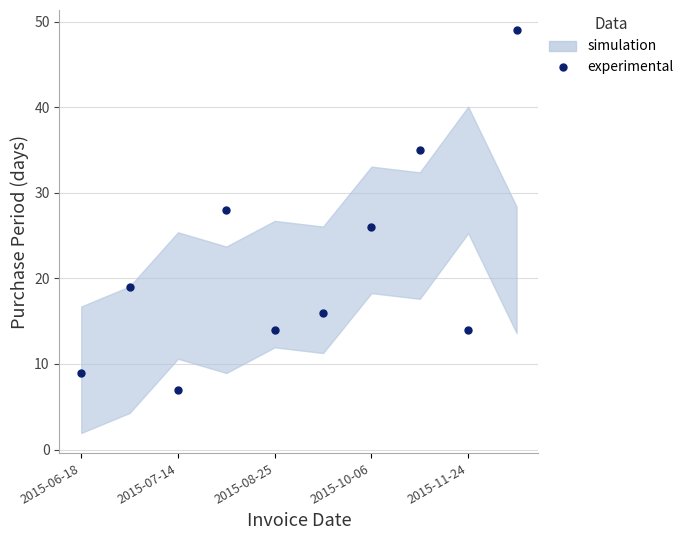

Reading right to left, what are all the values shown in this chart?

49	14	35	26	16	14	28	7	19	9